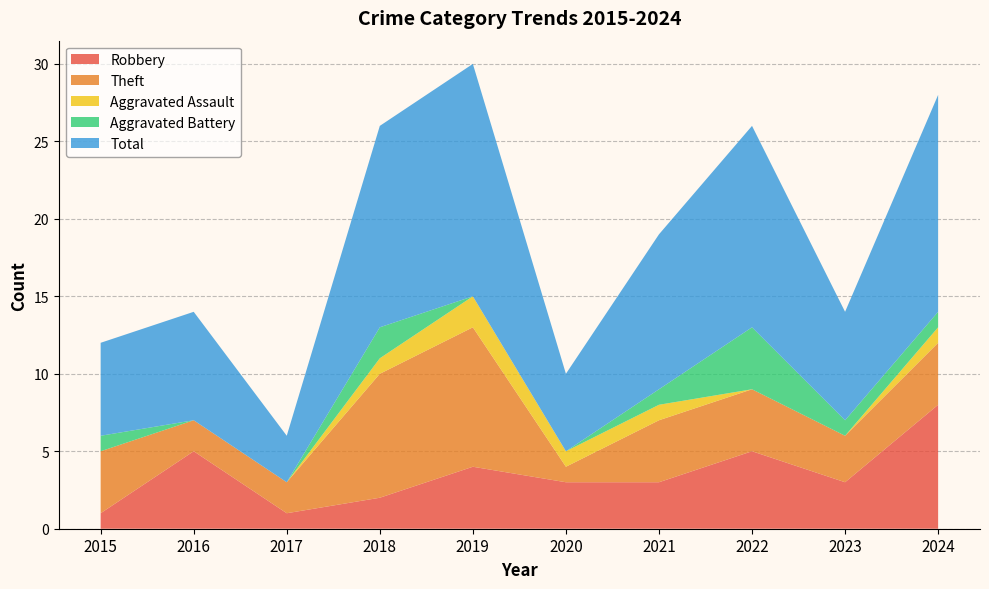

Reading right to left, transcribe all the data shown in this chart.

Robbery: 2024=8	2023=3	2022=5	2021=3	2020=3	2019=4	2018=2	2017=1	2016=5	2015=1
Theft: 2024=4	2023=3	2022=4	2021=4	2020=1	2019=9	2018=8	2017=2	2016=2	2015=4
Aggravated Assault: 2024=1	2023=0	2022=0	2021=1	2020=1	2019=2	2018=1	2017=0	2016=0	2015=0
Aggravated Battery: 2024=1	2023=1	2022=4	2021=1	2020=0	2019=0	2018=2	2017=0	2016=0	2015=1
Total: 2024=14	2023=7	2022=13	2021=10	2020=5	2019=15	2018=13	2017=3	2016=7	2015=6